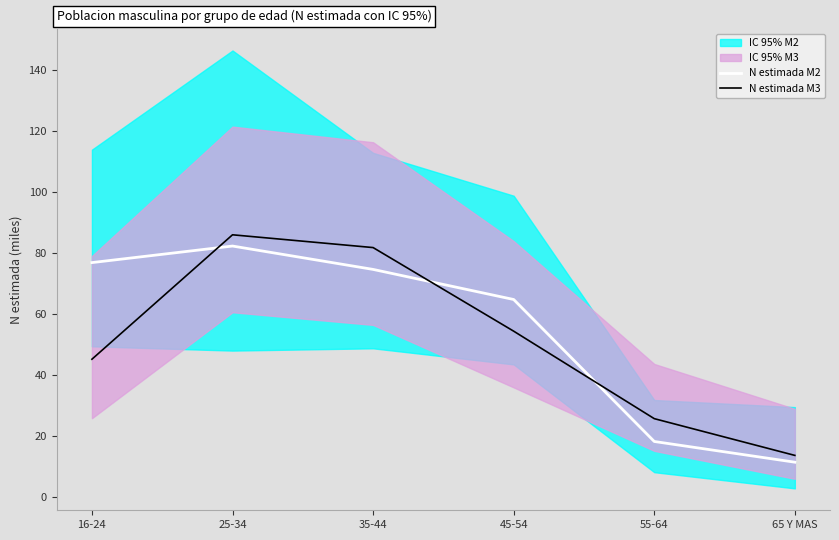

What is the difference between the maximum and minimum values in the N estimada M2 series?

70.9